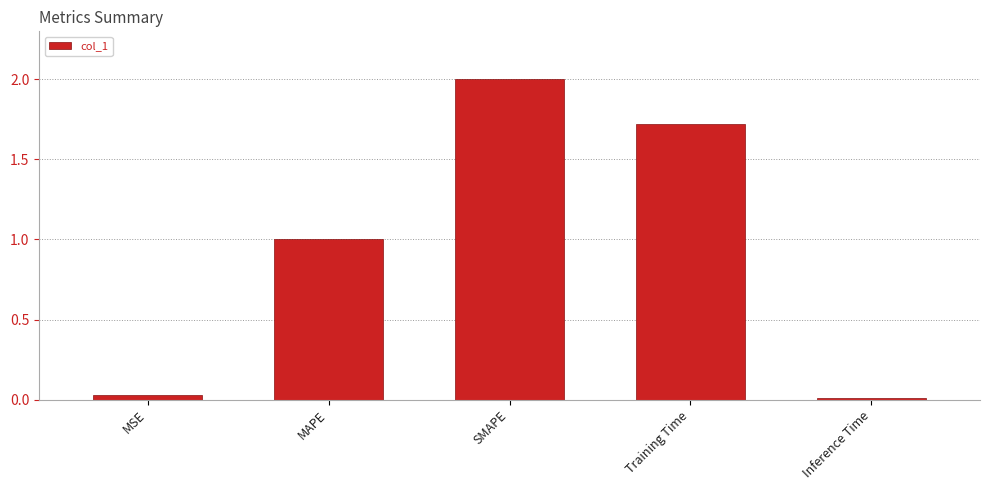

What position from the left is Inference Time?

5